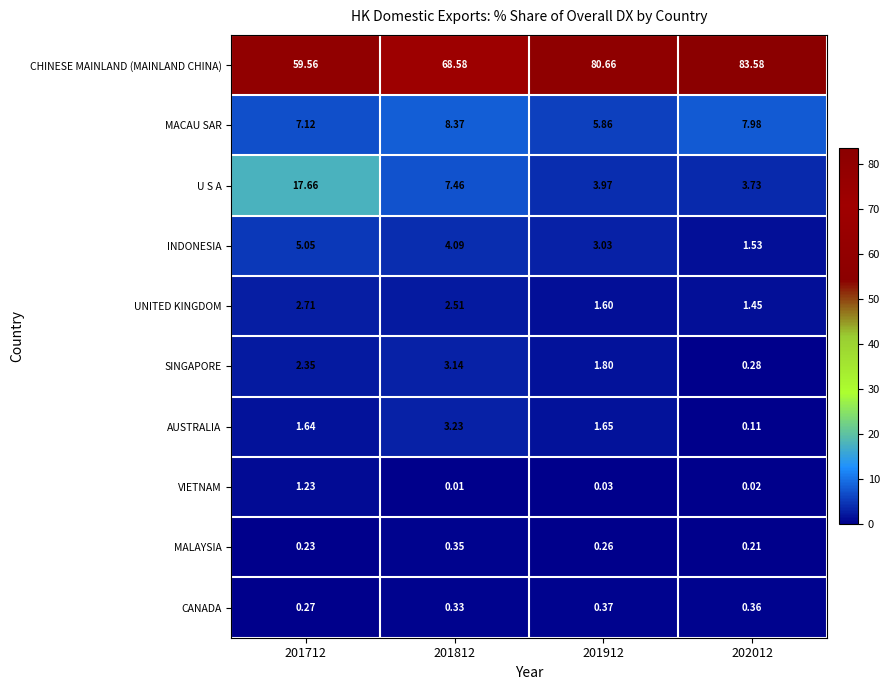

What is the greatest value displayed?

83.6